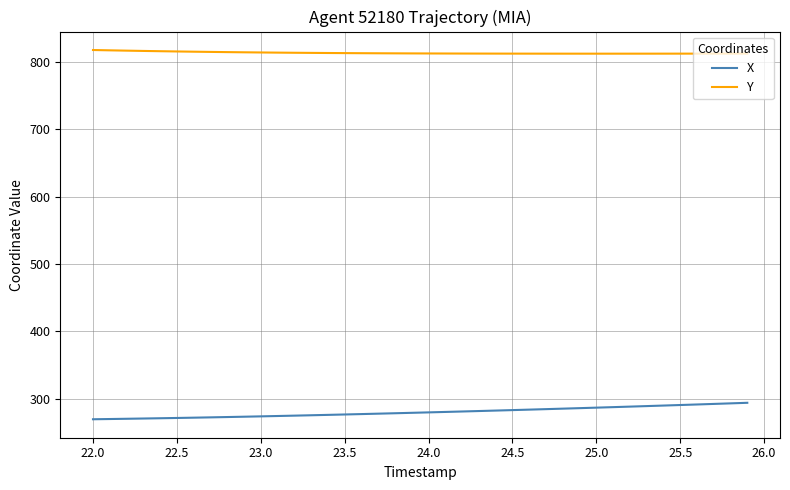

What is the difference between the maximum and minimum values in the X series?

24.4